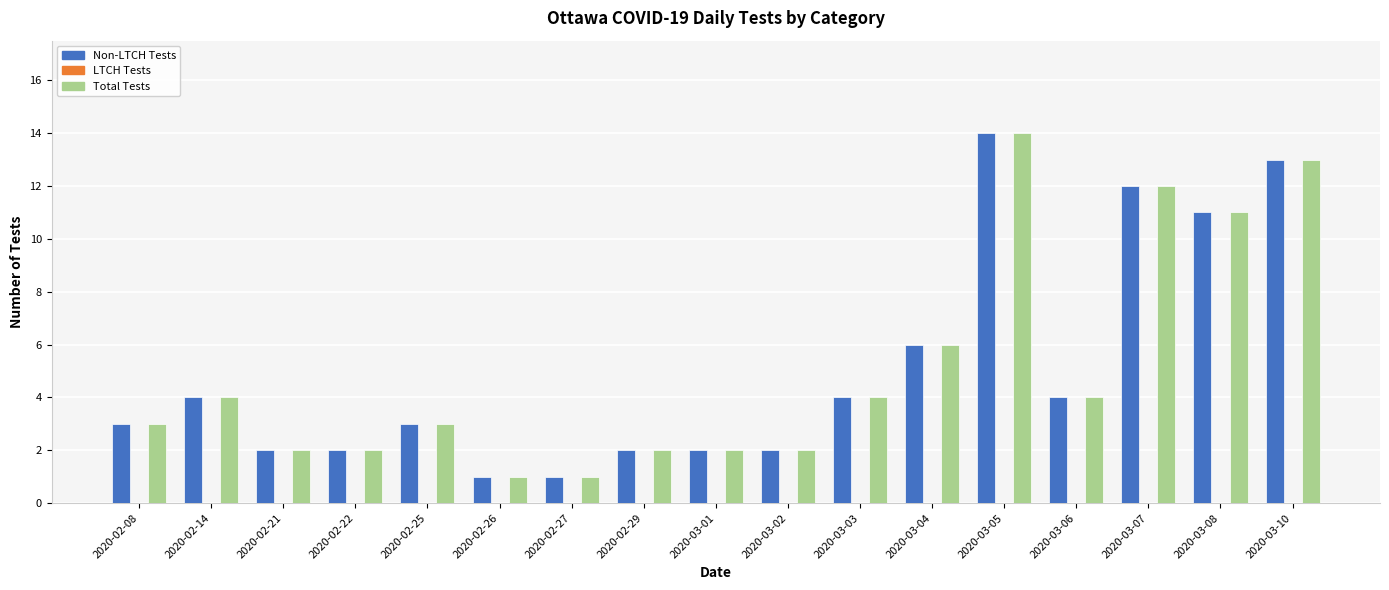

What is the difference between the maximum and second lowest values in the Total Tests series?

13